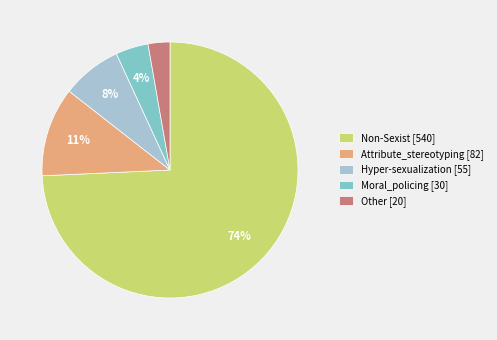

To the nearest percent, what percentage of the pie is Moral_policing [30]?

4%